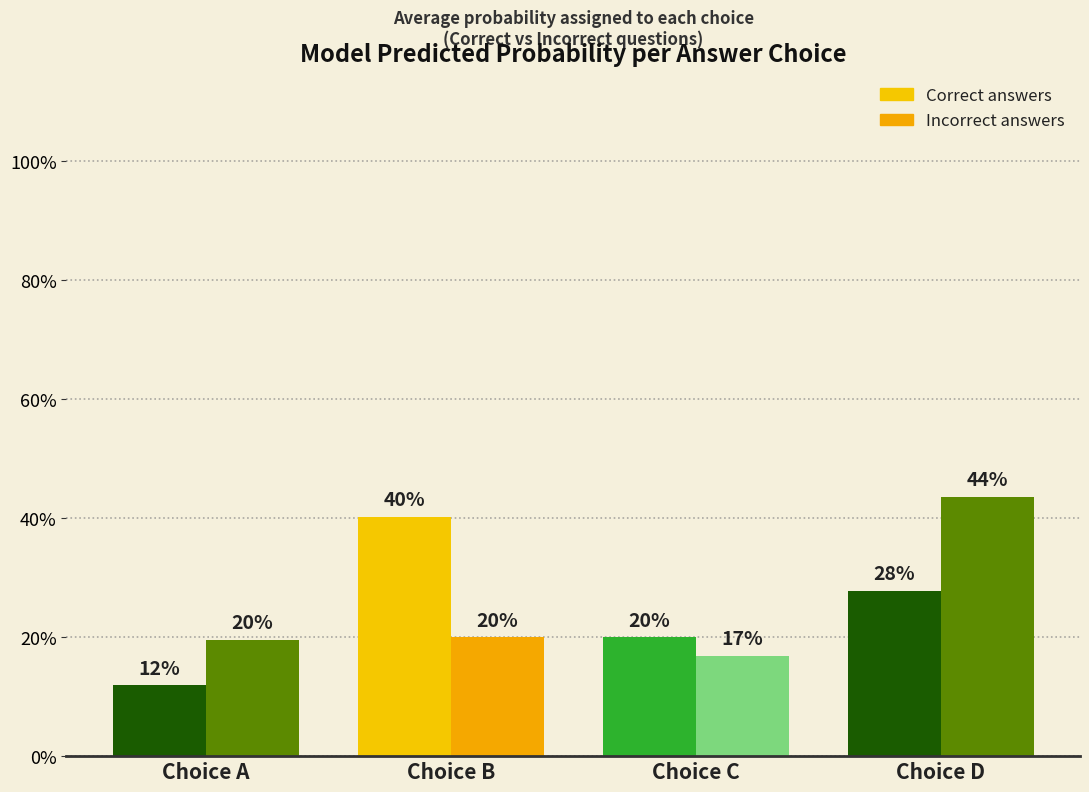

Does the chart contain any negative values?

No